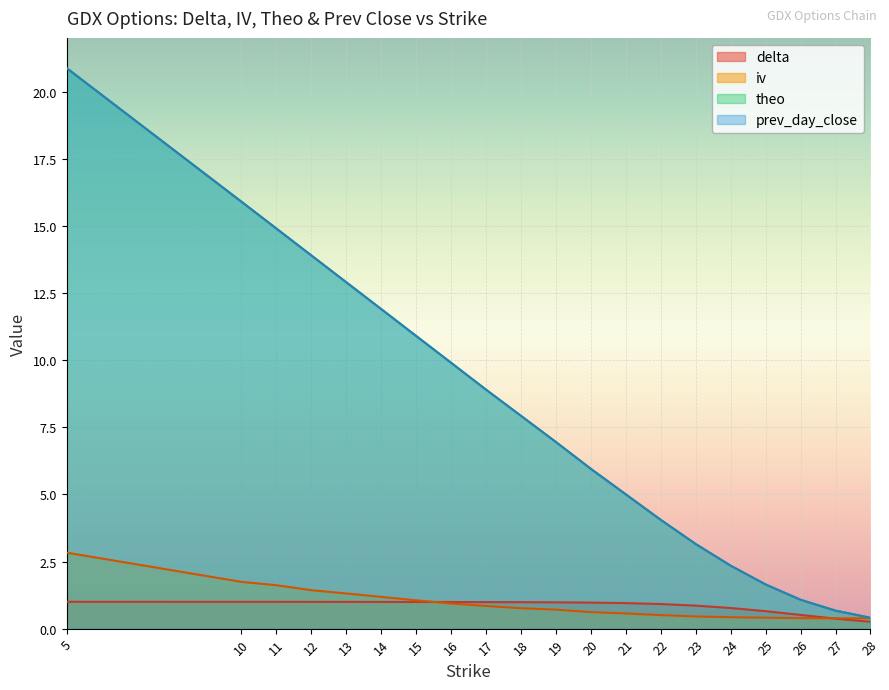

Reading left to right, what are all the values shown in this chart?

delta: 5=1.0	10=1.0	11=1.0	12=1.0	13=1.0	14=1.0	15=1.0	16=1.0	17=1.0	18=1.0	19=1.0	20=1.0	21=1.0	22=0.9	23=0.9	24=0.8	25=0.6	26=0.5	27=0.4	28=0.3
iv: 5=2.8	10=1.7	11=1.6	12=1.4	13=1.3	14=1.2	15=1.1	16=0.9	17=0.8	18=0.8	19=0.7	20=0.6	21=0.6	22=0.5	23=0.5	24=0.4	25=0.4	26=0.4	27=0.4	28=0.4
theo: 5=20.9	10=15.9	11=14.9	12=13.9	13=12.9	14=11.9	15=10.9	16=9.9	17=8.9	18=7.9	19=6.9	20=6.0	21=5.0	22=4.1	23=3.2	24=2.3	25=1.6	26=1.1	27=0.7	28=0.4
prev_day_close: 5=20.9	10=15.9	11=14.9	12=13.9	13=12.9	14=11.9	15=10.9	16=9.9	17=8.9	18=7.9	19=7.0	20=6.0	21=5.0	22=4.0	23=3.1	24=2.3	25=1.6	26=1.1	27=0.7	28=0.4